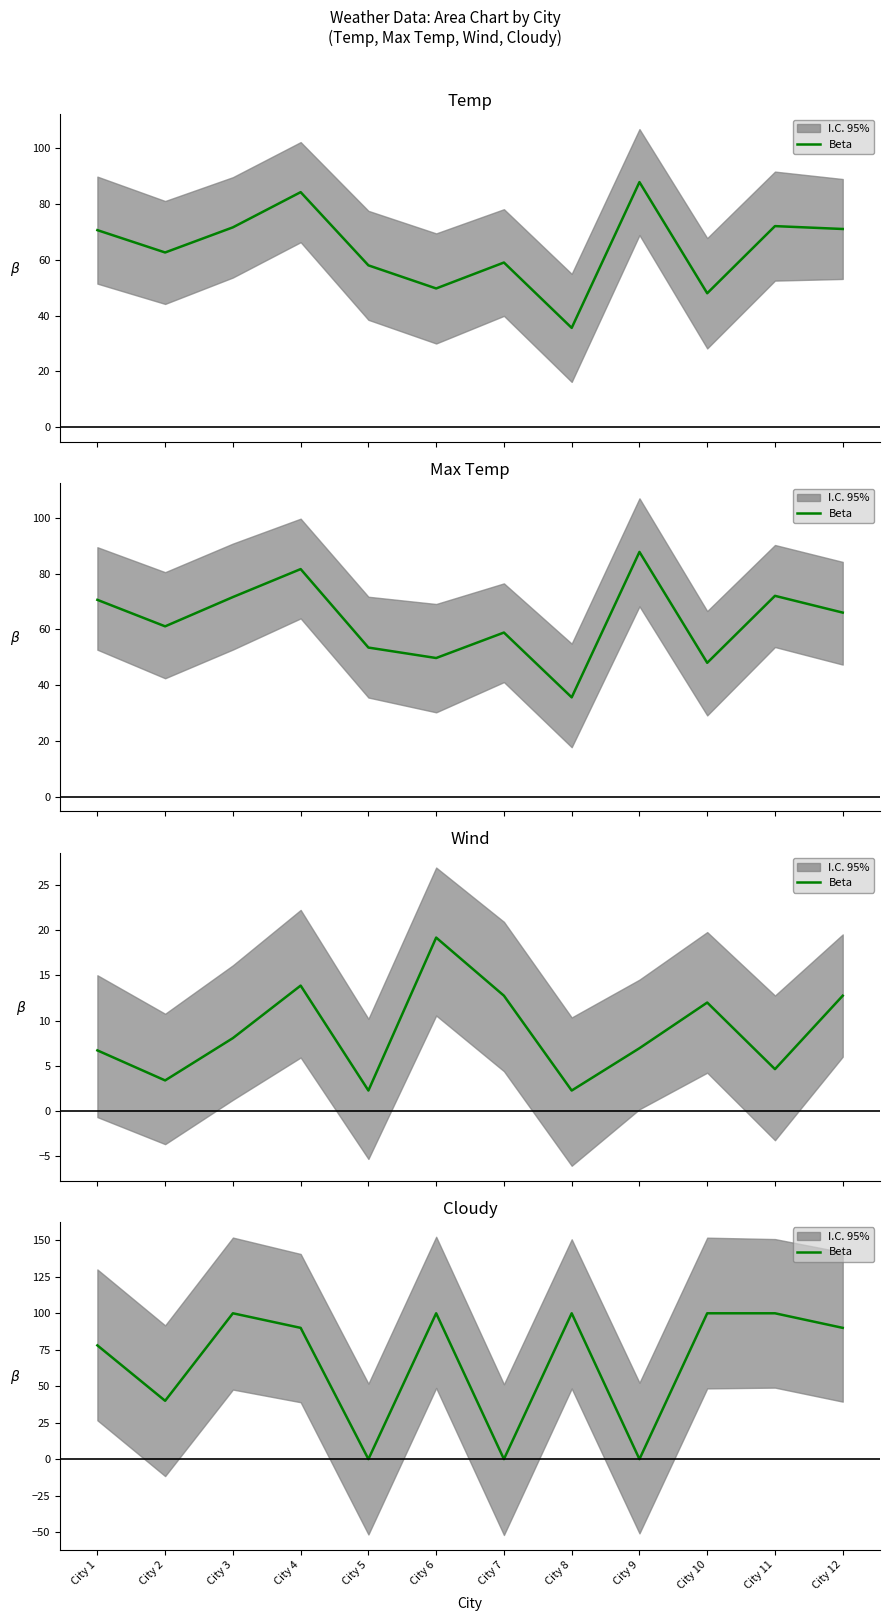

Reading left to right, extract all data points from this chart.

78	40	100	90	0	100	0	100	0	100	100	90